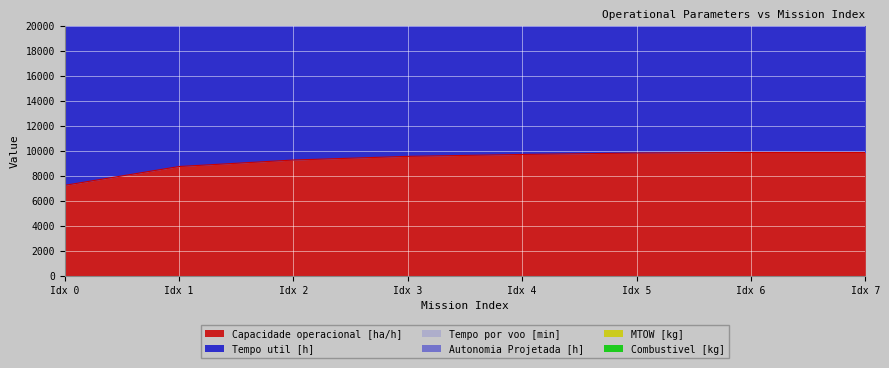

Is it true that Autonomia Projetada [h] equals 59324.9 at 4?

True